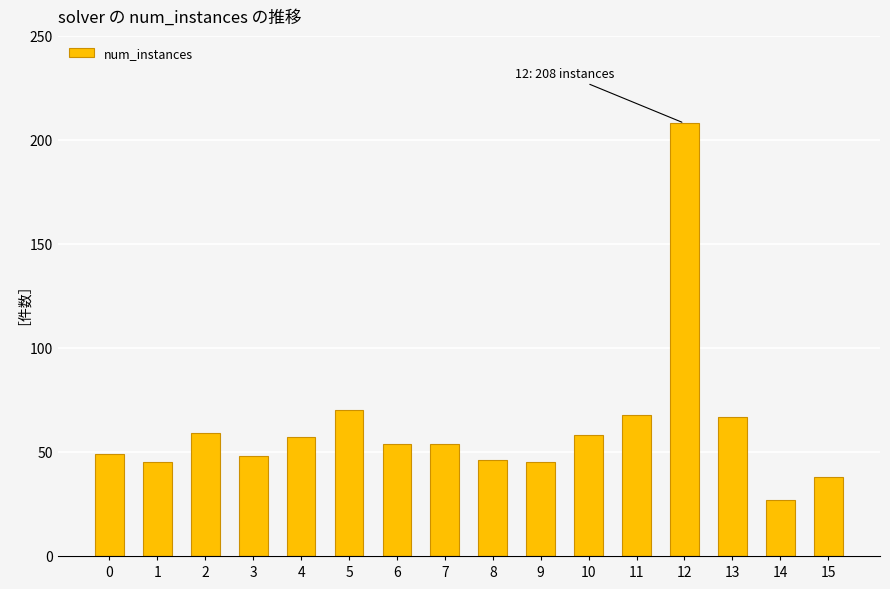

What is the difference between the maximum and minimum values?

181